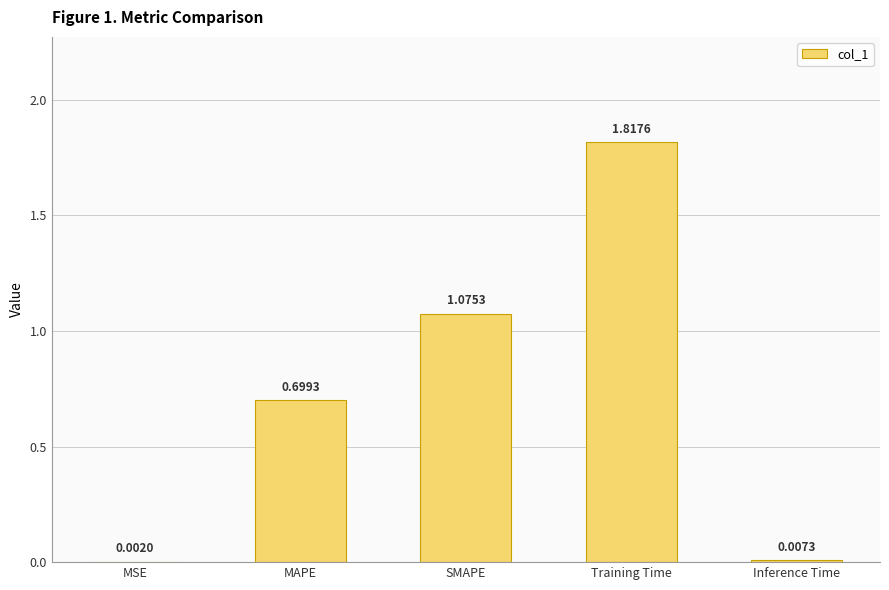

Which label corresponds to the largest value in the chart?

Training Time